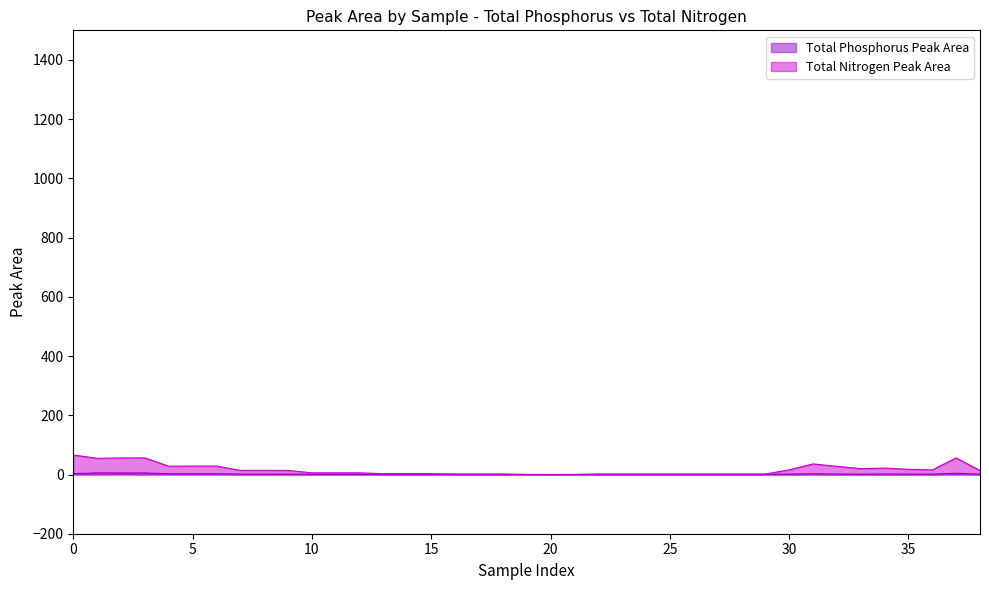

What is the difference between the maximum and minimum values in the Total Nitrogen Peak Area series?

65.9